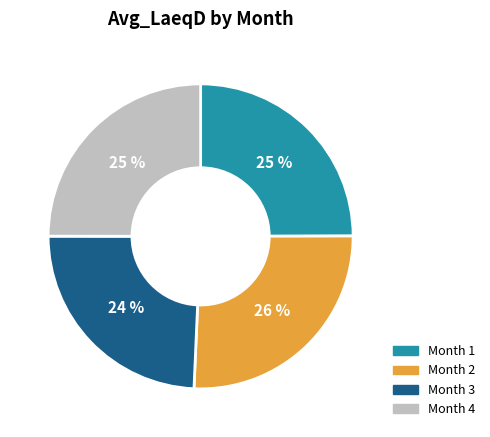

What percentage is the Month 3 slice, to the nearest percent?

24%